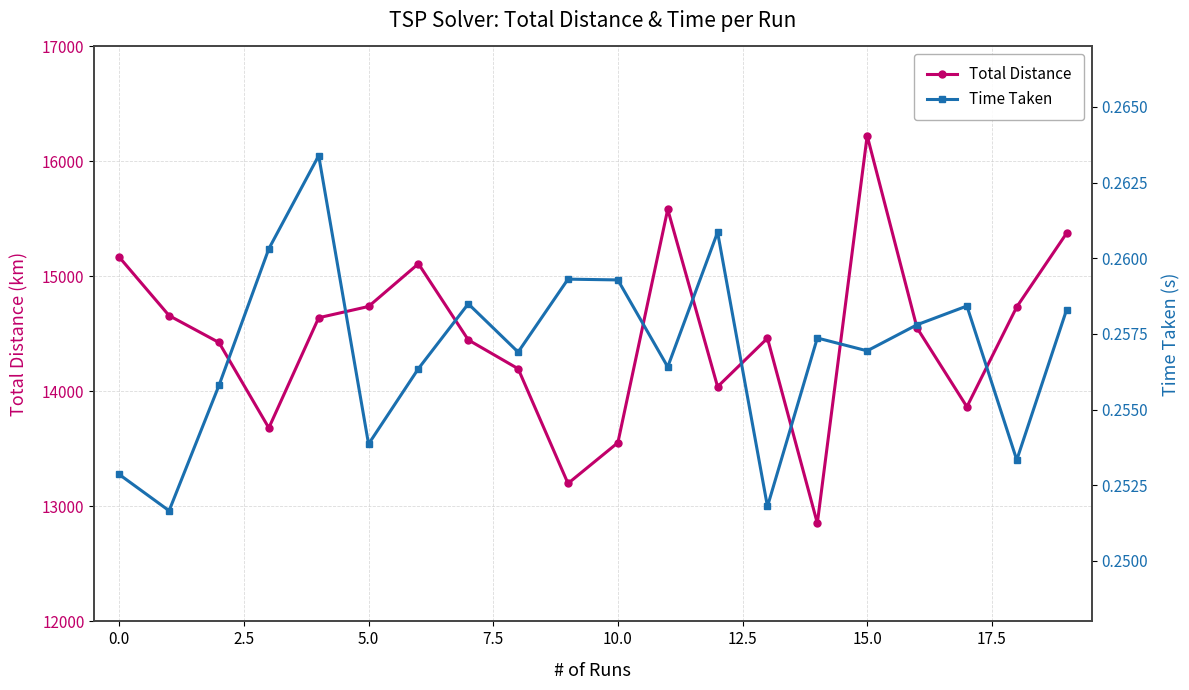

What are all the series names shown in the legend?

Total Distance, Time Taken